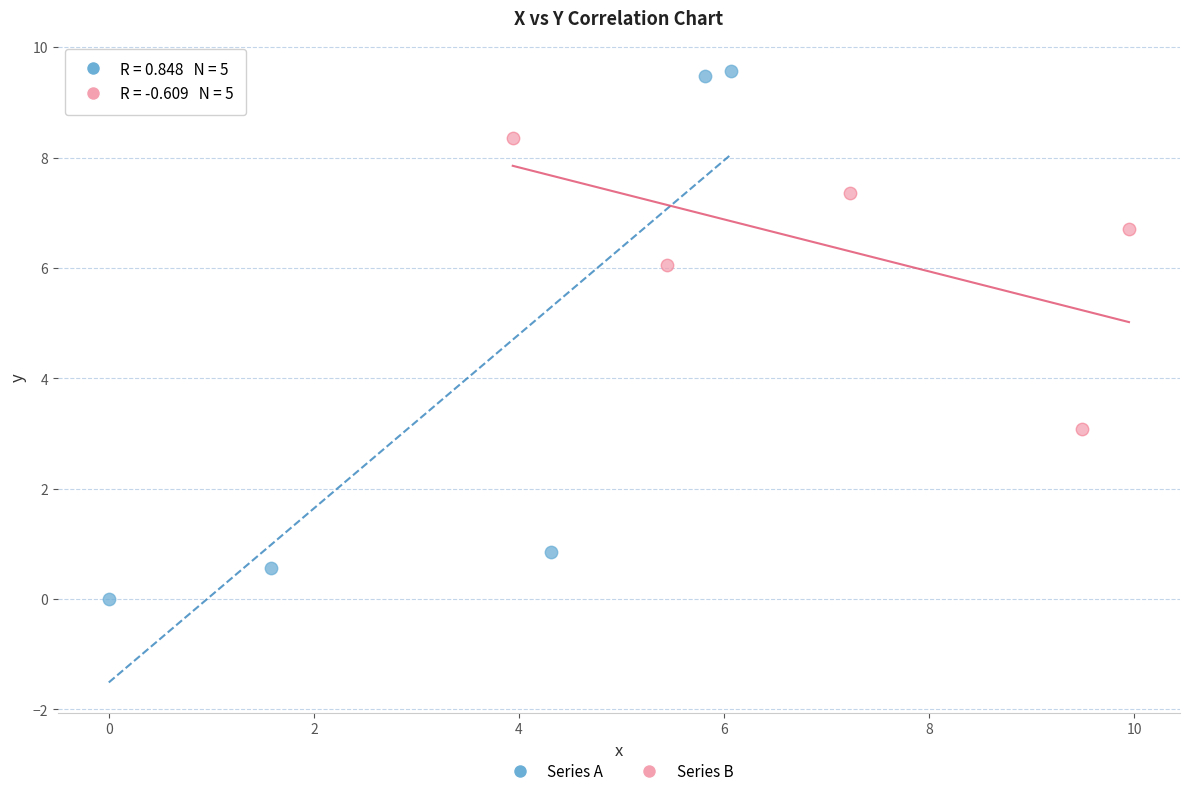

Which series reaches the minimum Y coordinate?

Series A